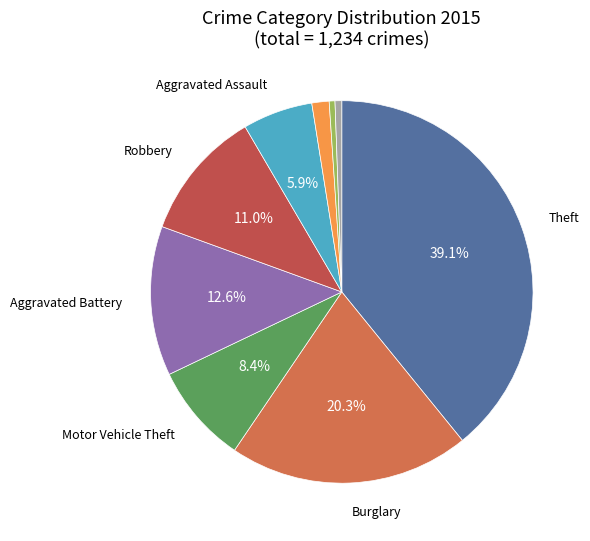

To the nearest percent, what is the difference between the largest and smallest slice percentages?

39%